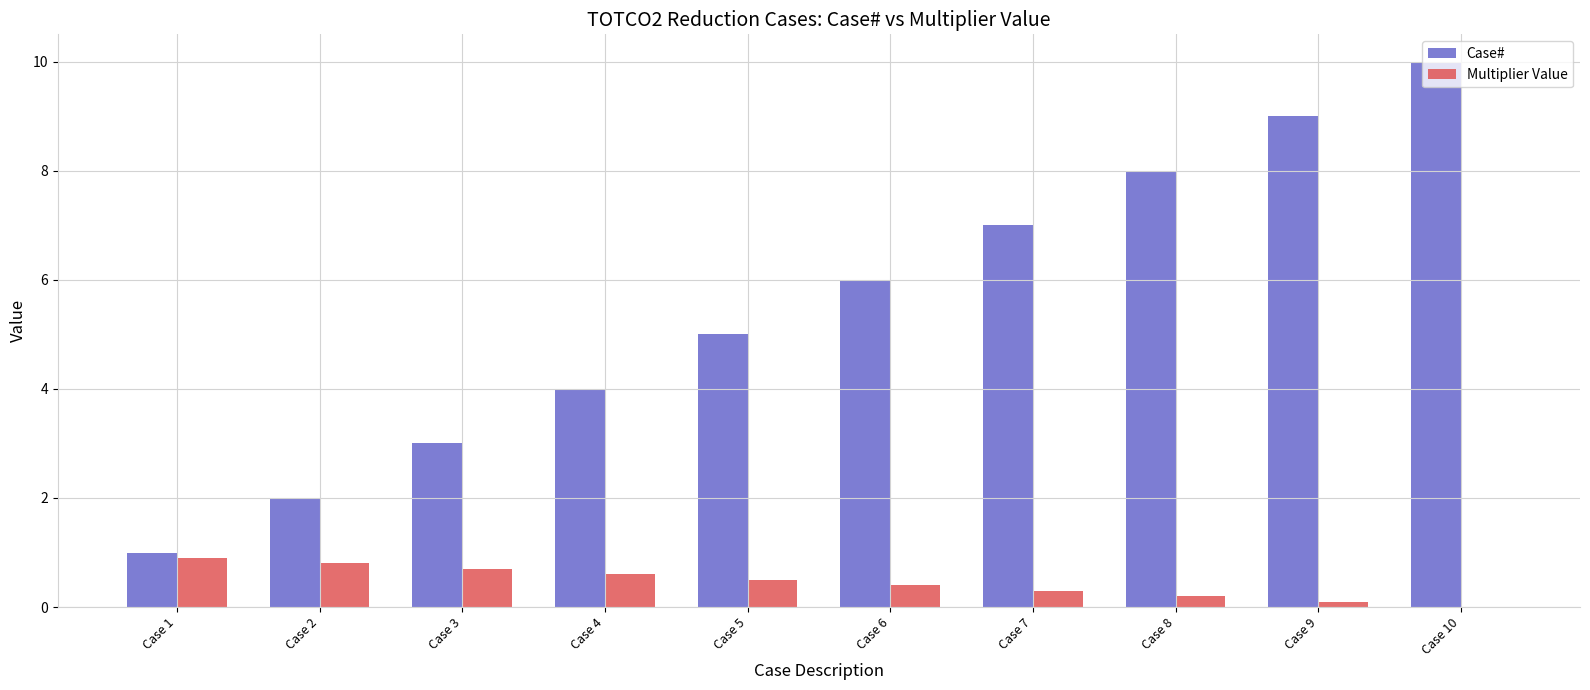

Is it true that Multiplier Value equals 0.8 at Case 2?

True